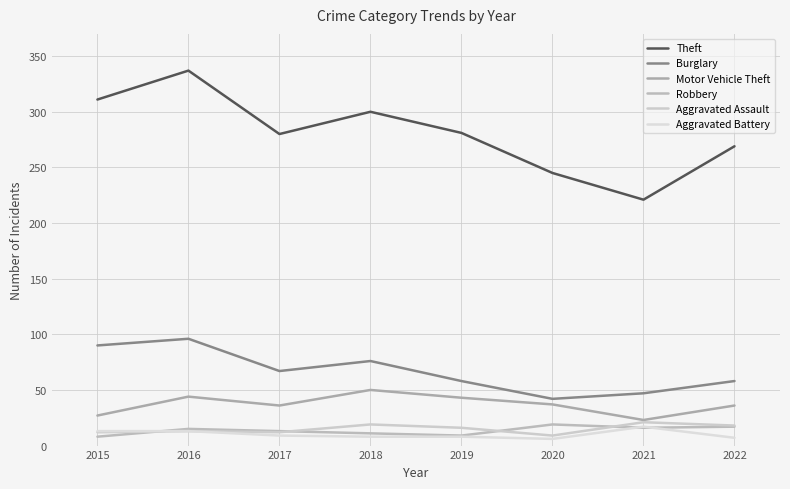

What is the value of the Burglary point at the 8th from the left?

58